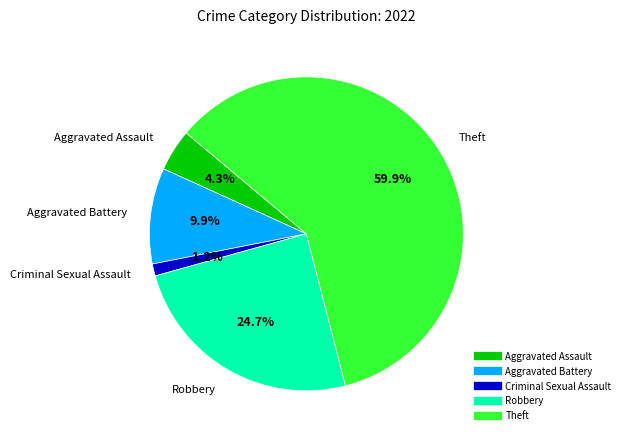

Rank the categories by value from lowest to highest.

Criminal Sexual Assault, Aggravated Assault, Aggravated Battery, Robbery, Theft